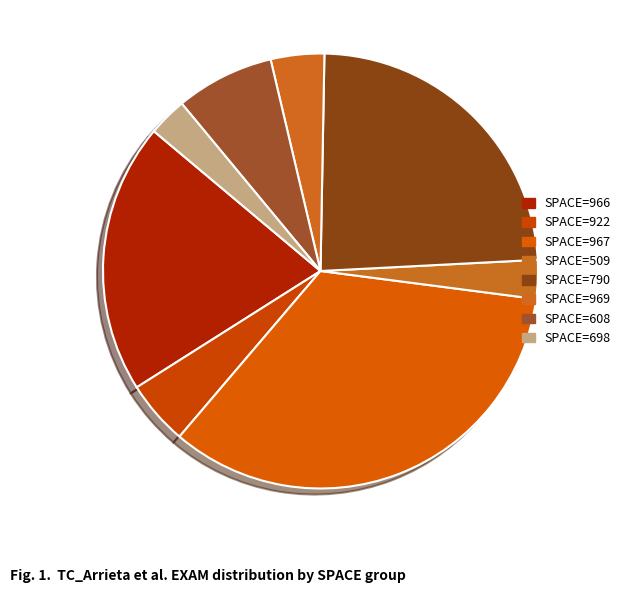

How many segments does this pie chart have?

8